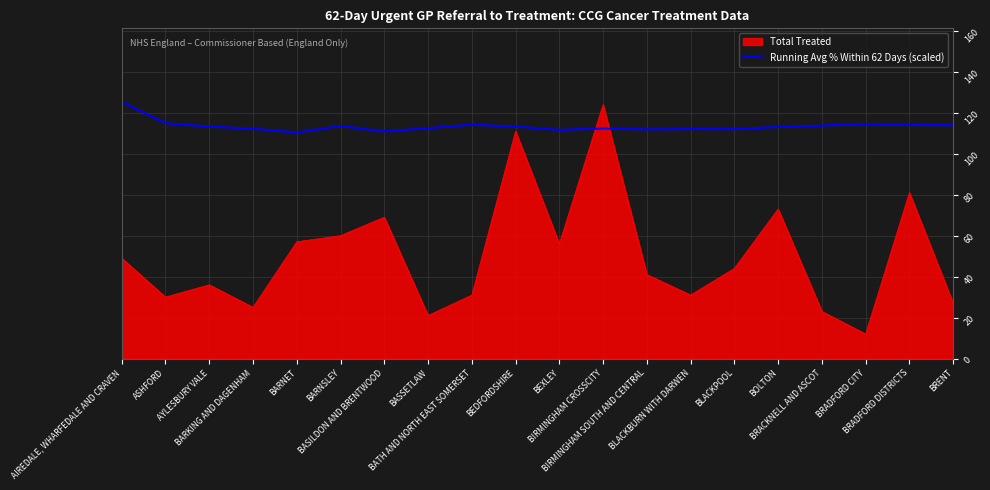

What is the minimum value shown in the chart?

12.0